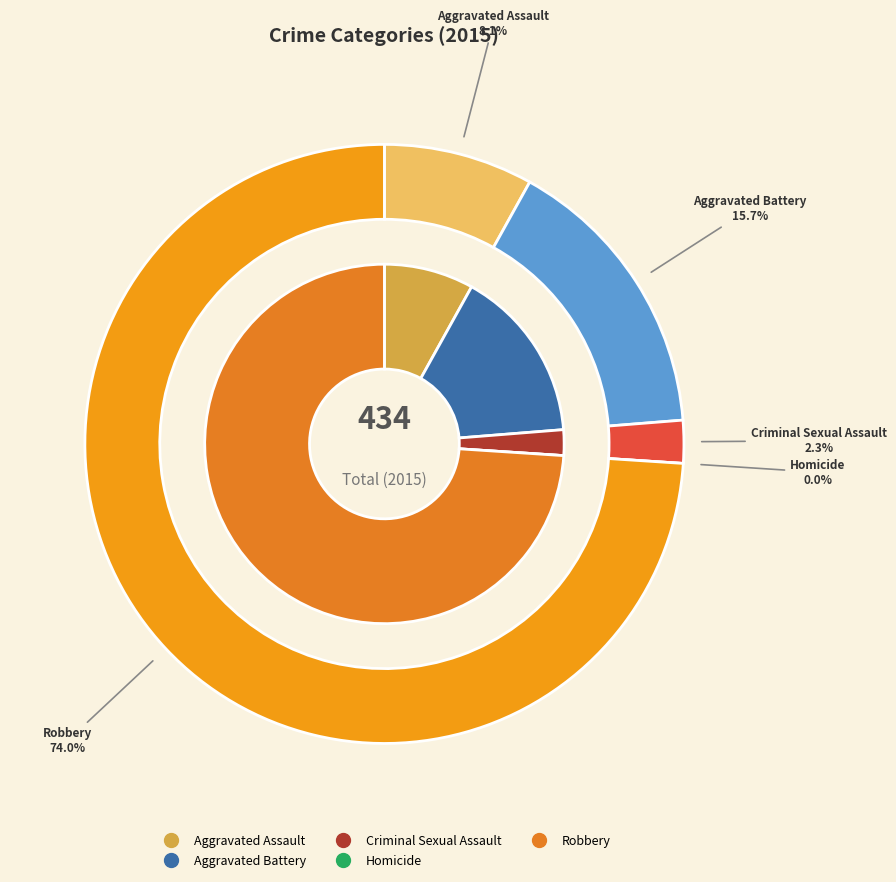

The Criminal Sexual Assault slice represents 2% of the pie. True or false?

True